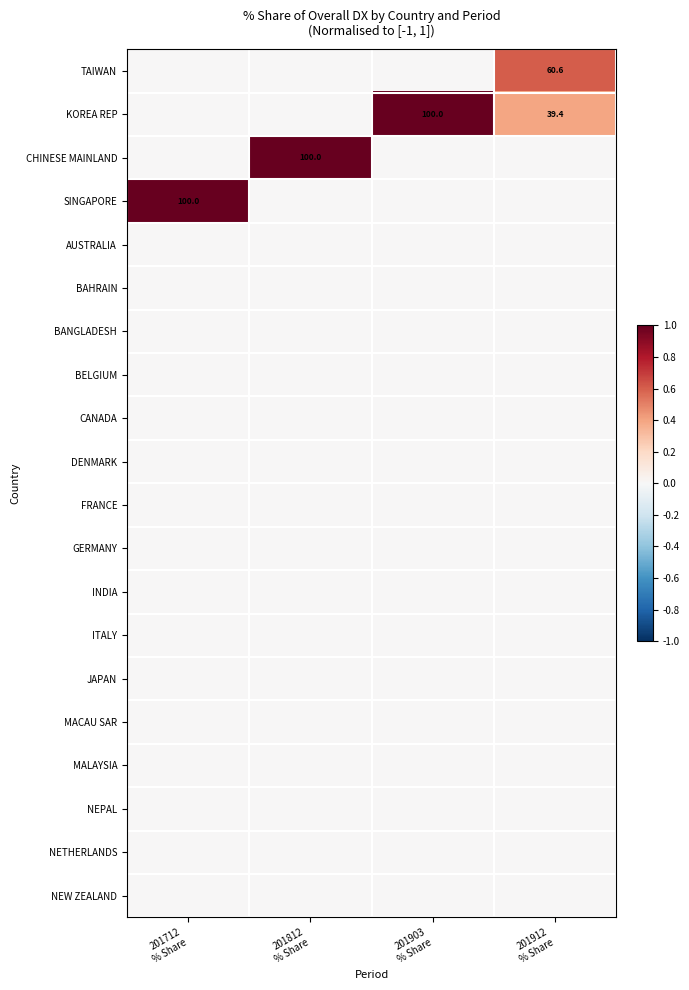

What is the difference between the highest and lowest values at 201712
% Share?

1.0